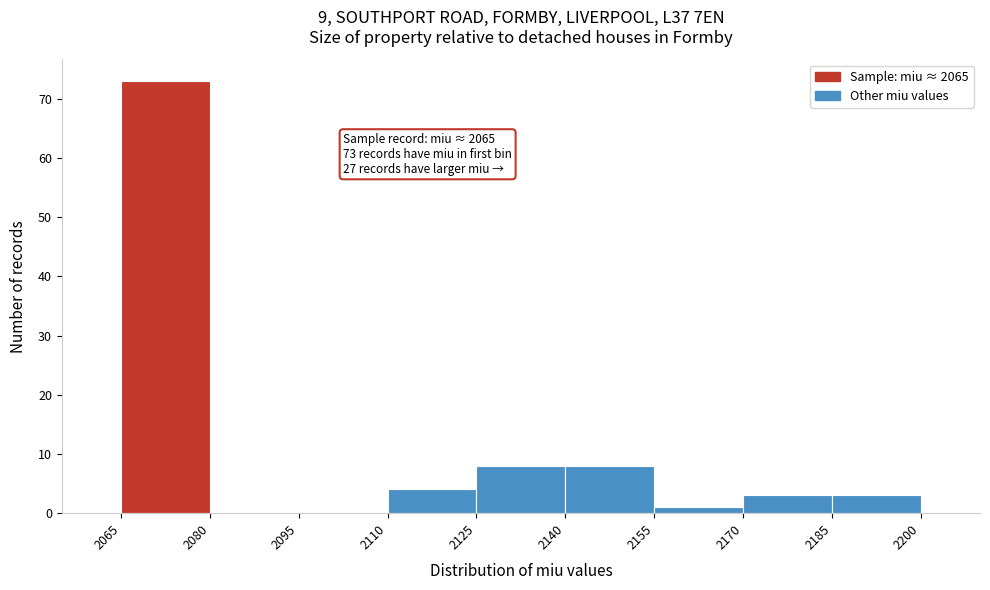

Which range on the x-axis has the tallest bar?

2065 to 2080